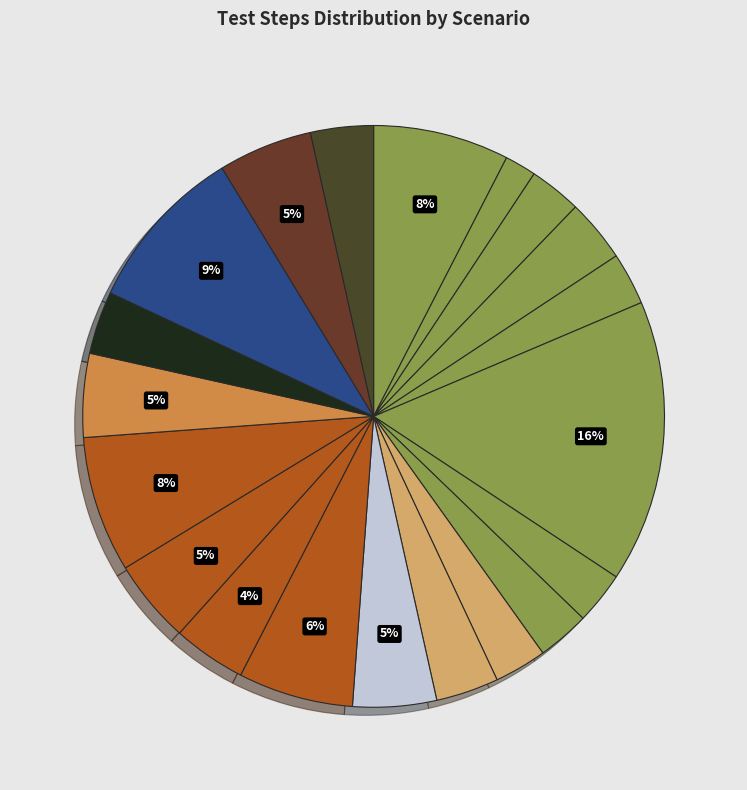

Count the number of slices in the pie.

20